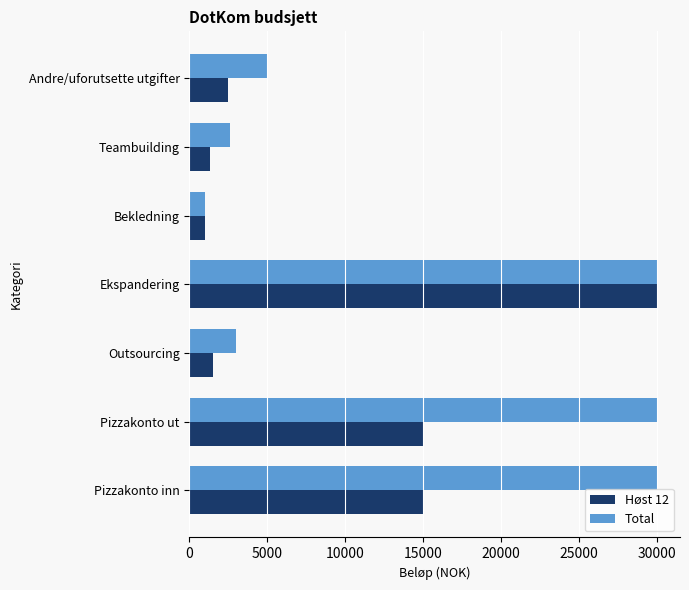

How many distinct data groups are displayed?

2